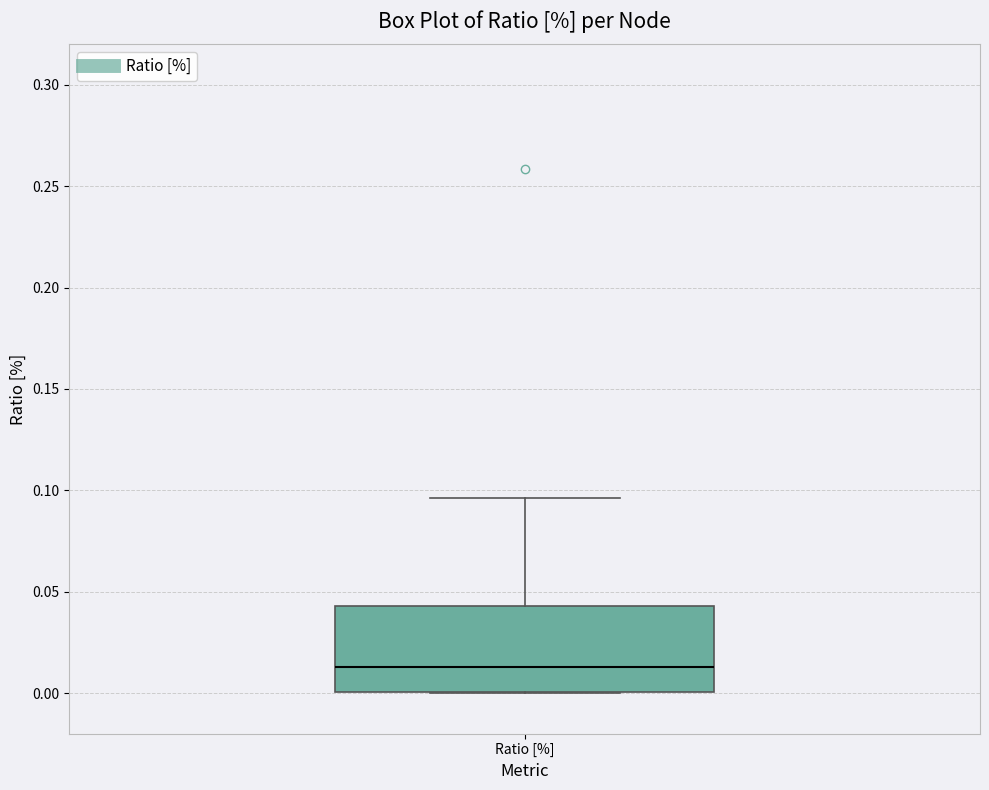

Where is the upper edge of the box for Ratio [%] on the y-axis? The values are not printed on the chart, so give them approximately, as read against the axis.

0.045